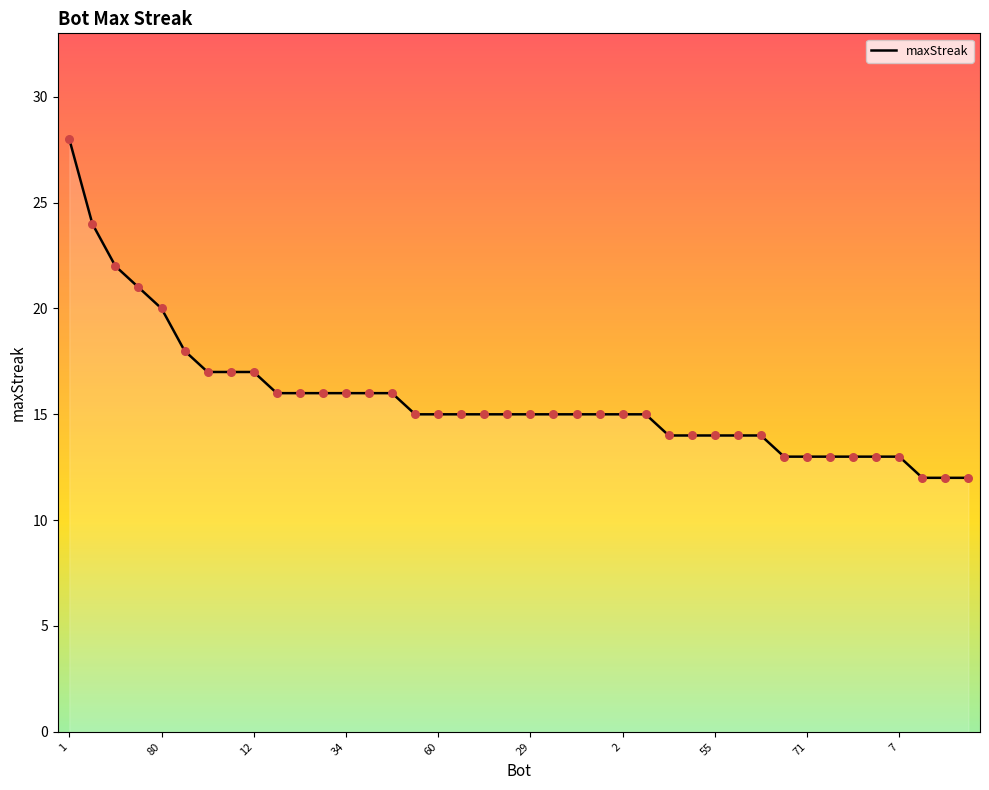

What is the change in value from 36 to 29?

-2